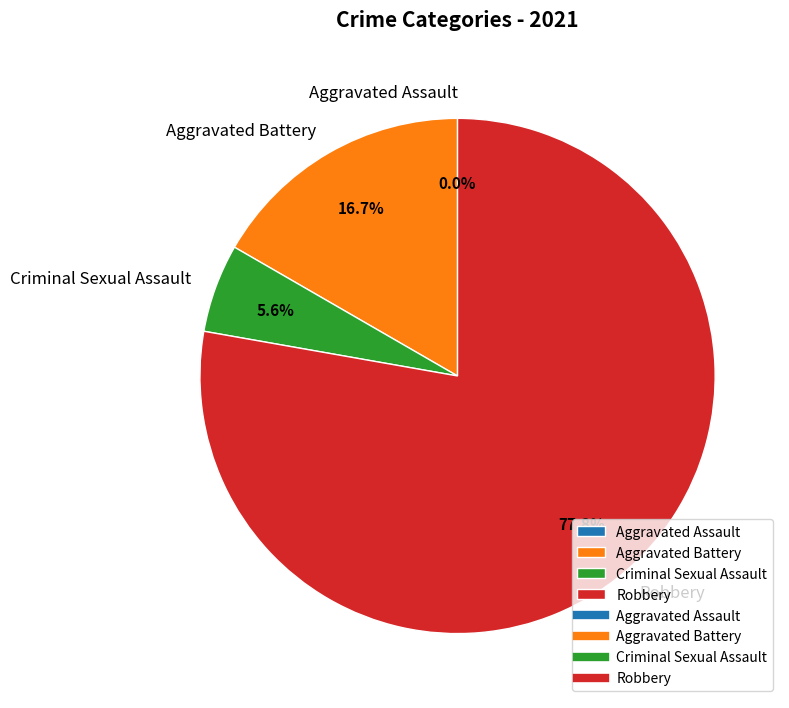

To the nearest percent, what is the combined percentage of Robbery and Aggravated Assault?

78%